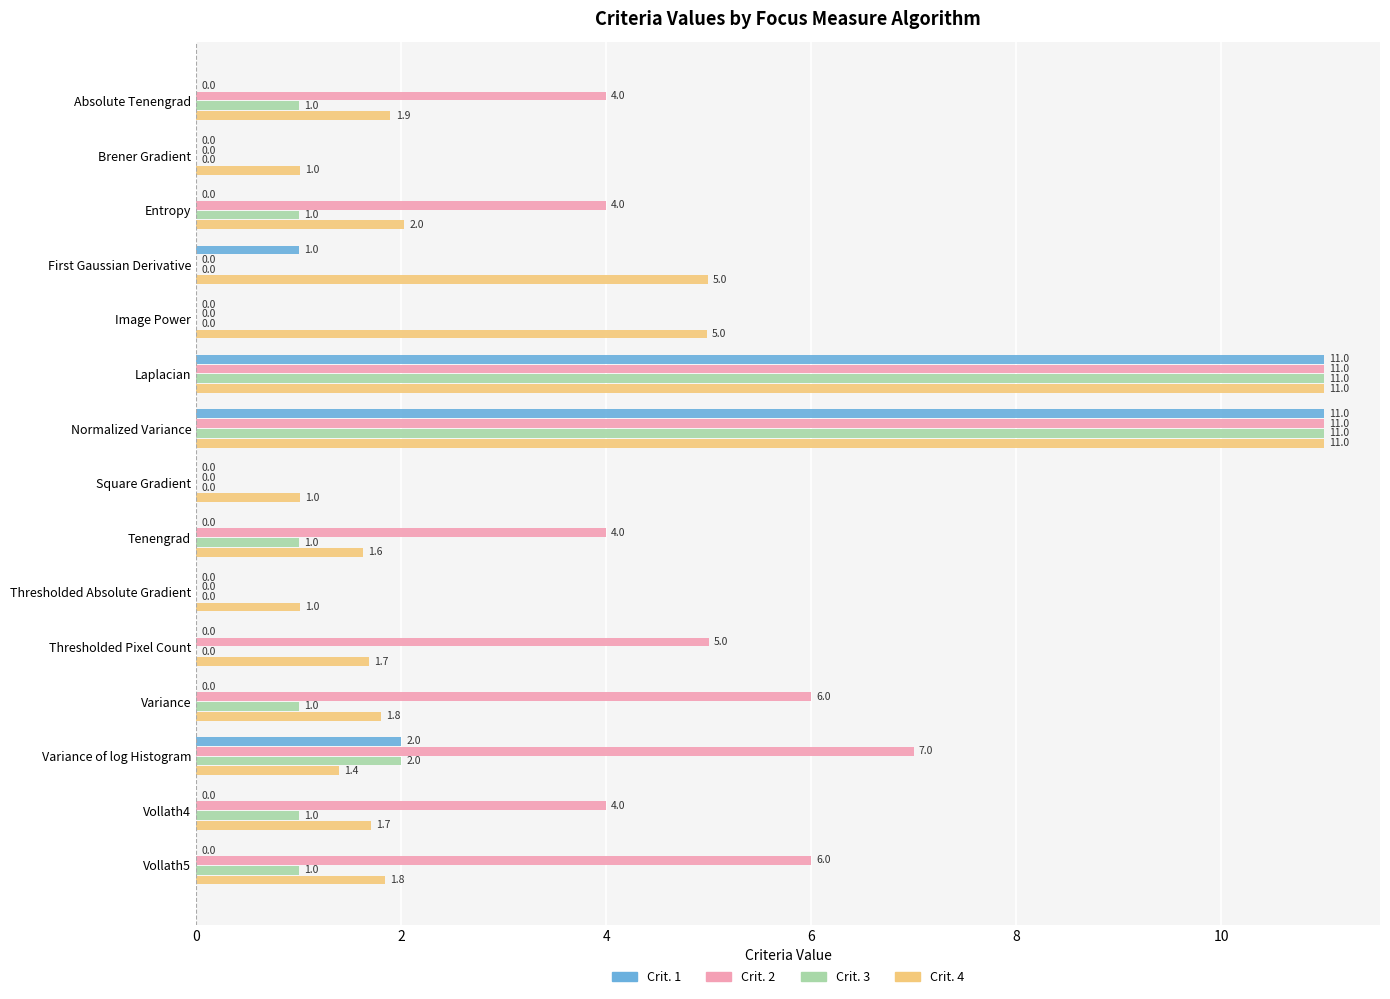

The Crit. 4 series shows 1.2 at Entropy. True or false?

False